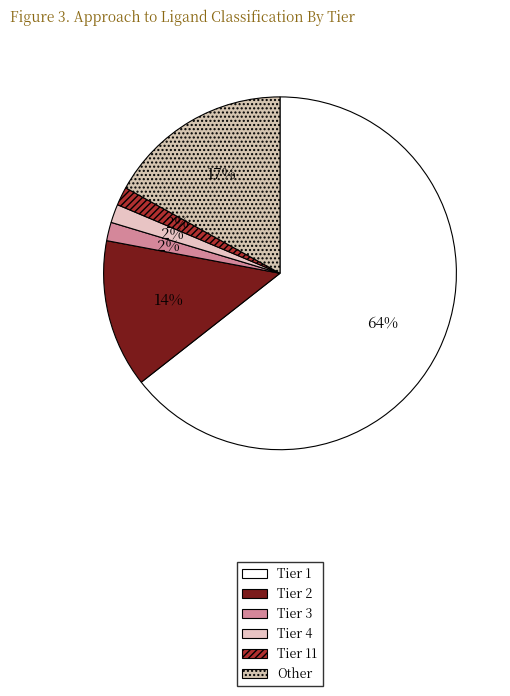

To the nearest percent, what percentage of the pie is Tier 4?

2%